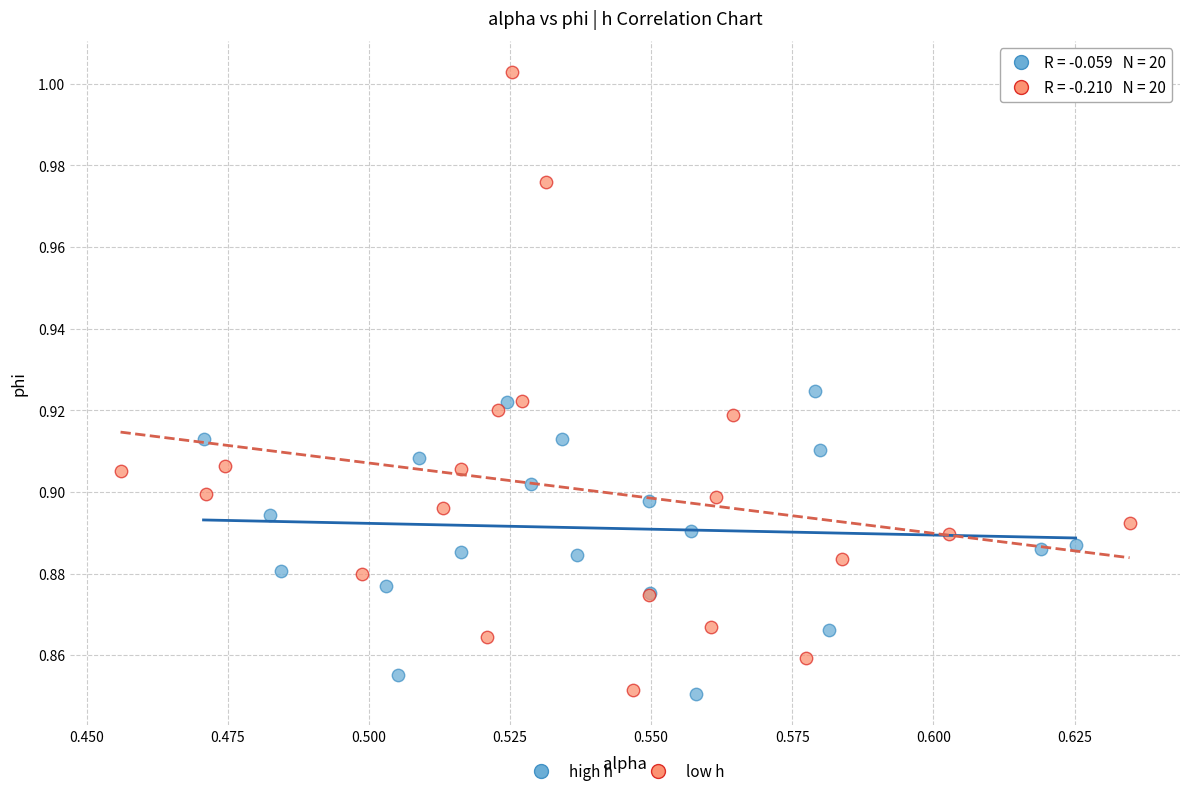

Which series reaches the maximum Y coordinate?

low h